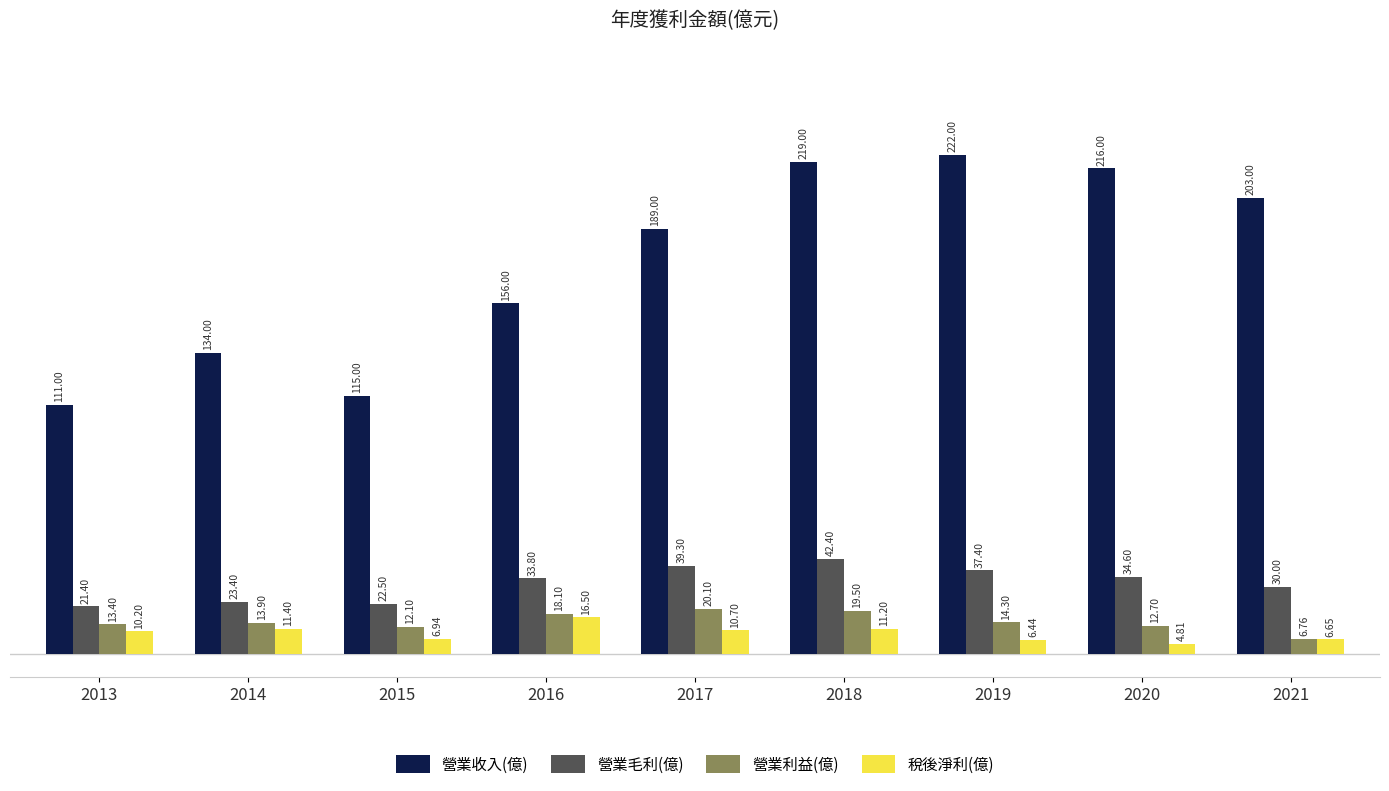

Which label corresponds to the largest value in the chart?

2019